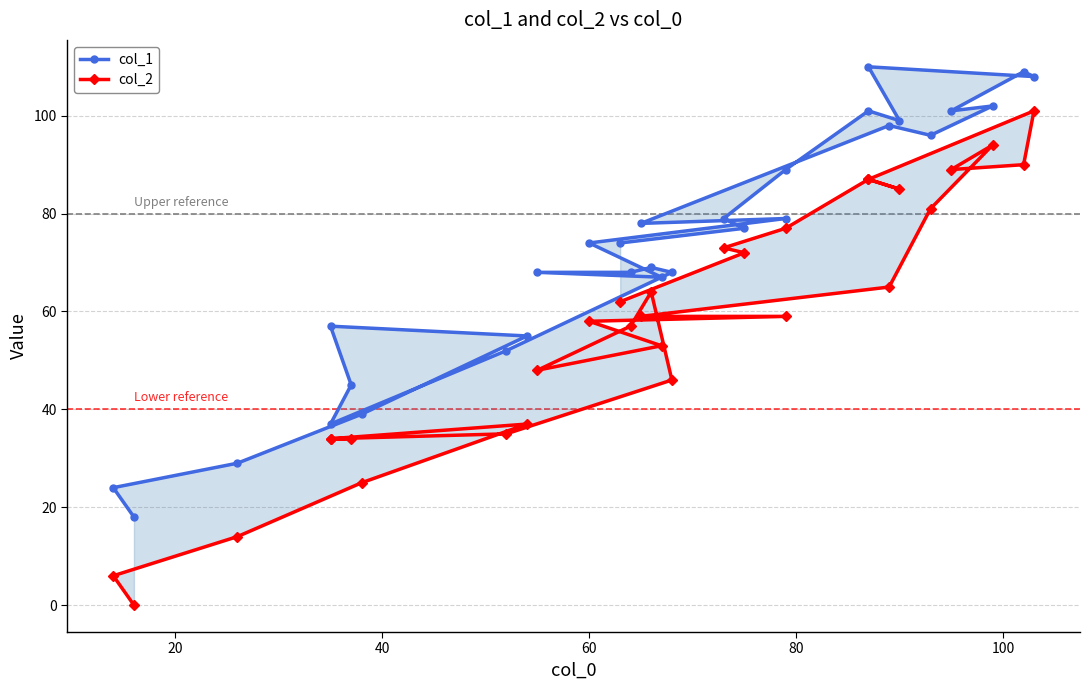

What are all the series names shown in the legend?

col_1, col_2